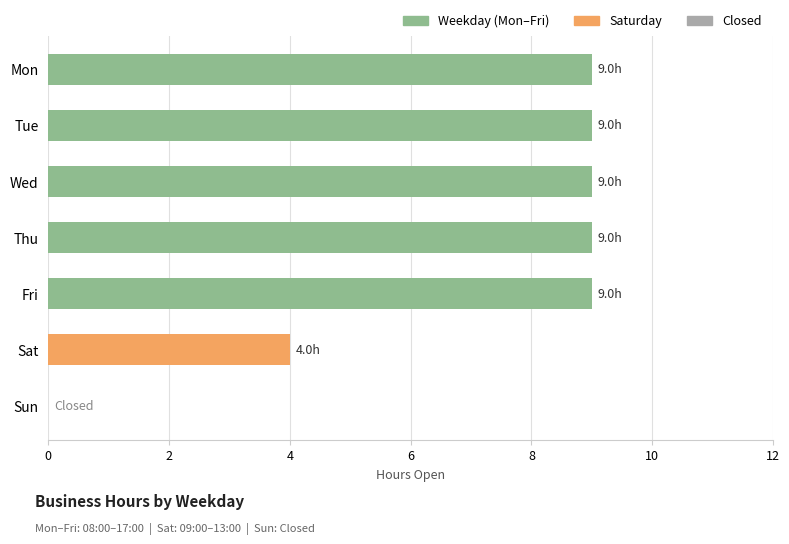

Reading top to bottom, list all the values displayed in this chart.

Mon=9	Tue=9	Wed=9	Thu=9	Fri=9	Sat=4	Sun=0